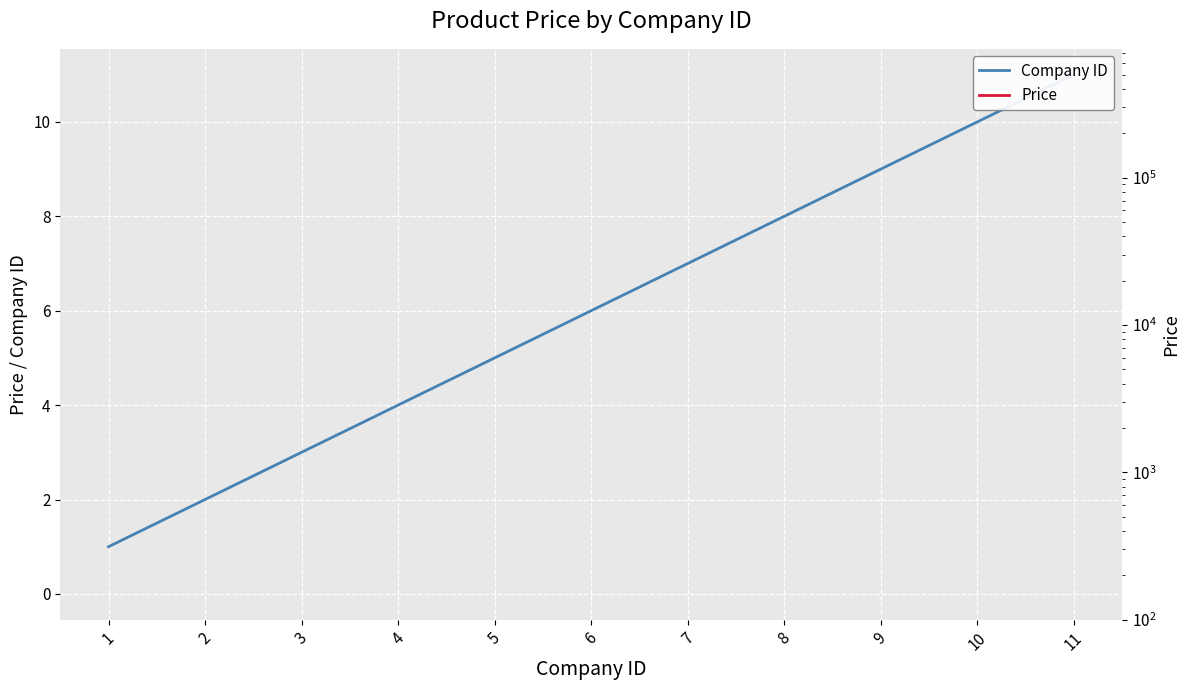

Where does the Price series first go above 300?

3